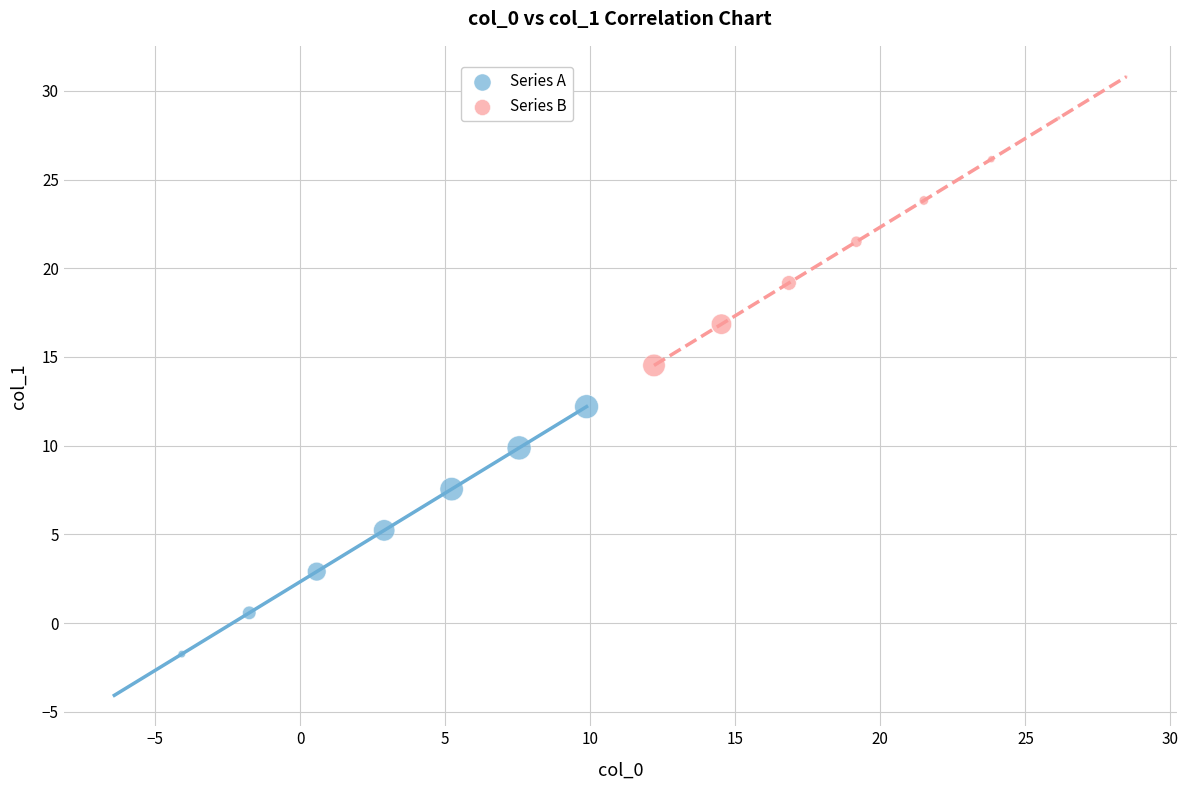

What are all the series names shown in the legend?

Series A, Series B